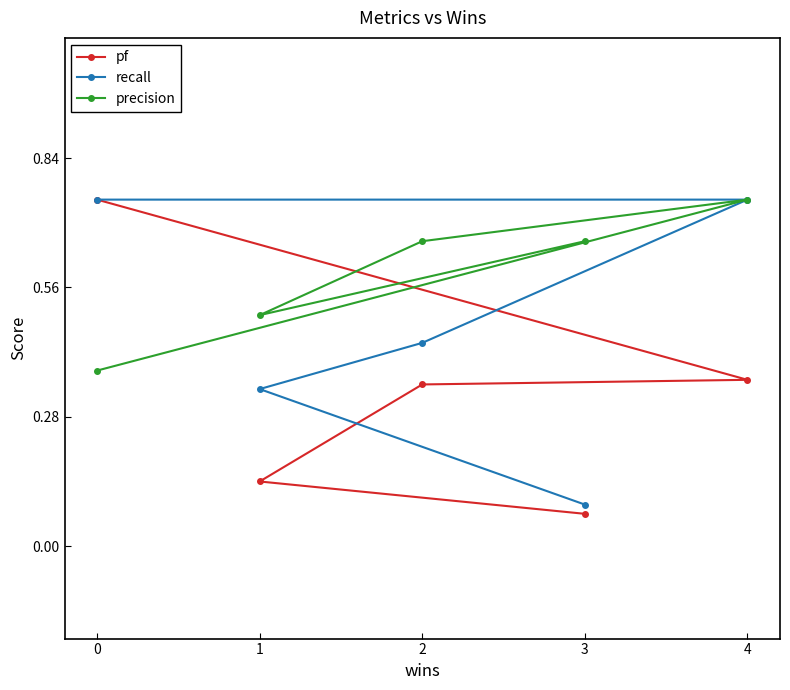

True or false: recall and pf cross at least once.

False